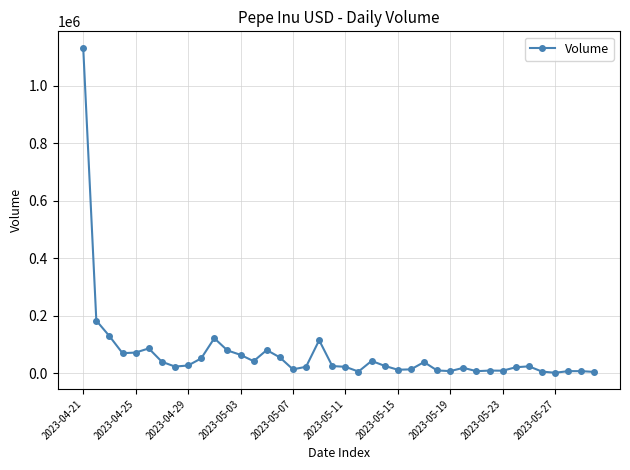

How many lines are shown in the chart?

1